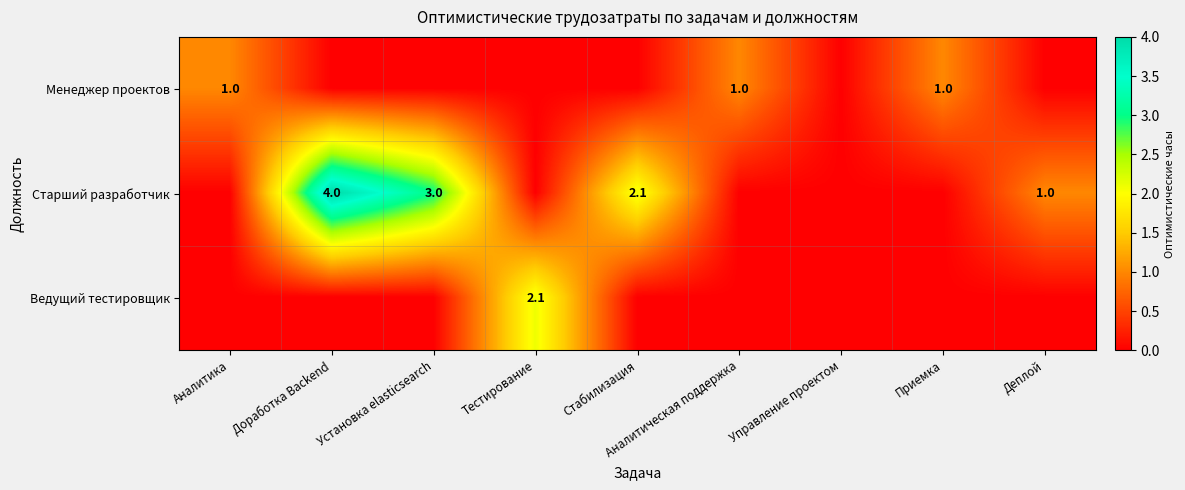

How many data points does each series have?

9